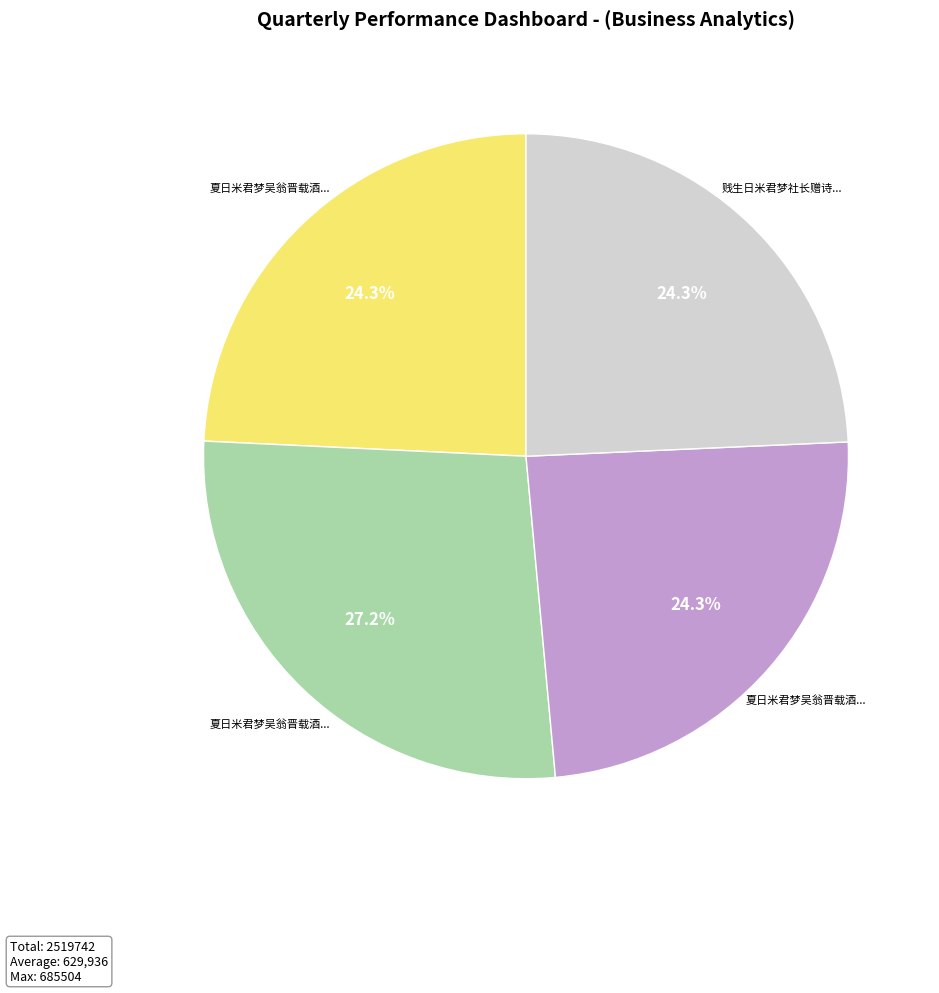

Is there any slice that represents more than half of the pie?

No